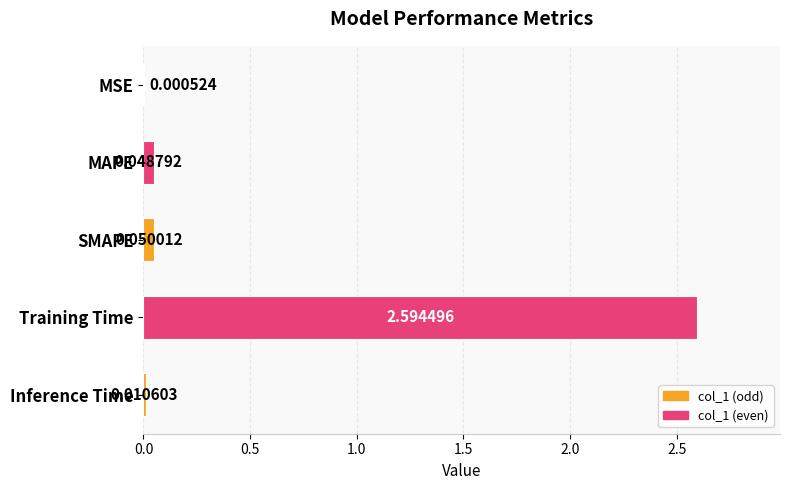

Which has a higher value, Inference Time or SMAPE?

SMAPE